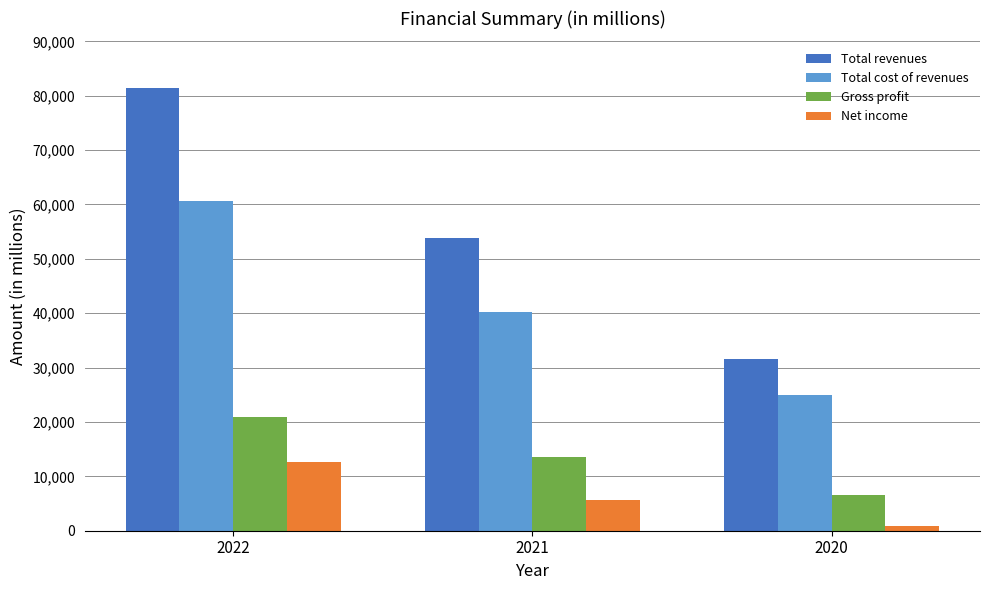

What is the difference between the highest and lowest values at 2022?

68875